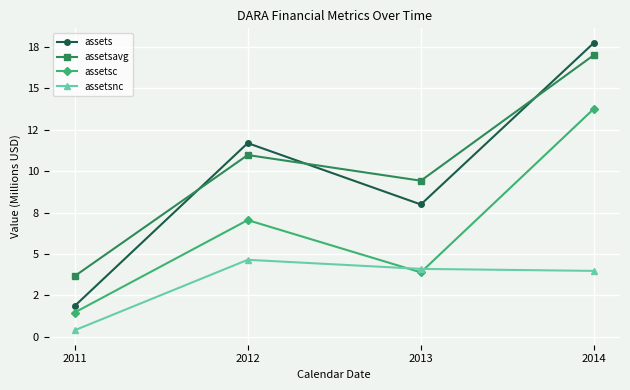

True or false: assetsc has a value of 0.3 at 2011.

False